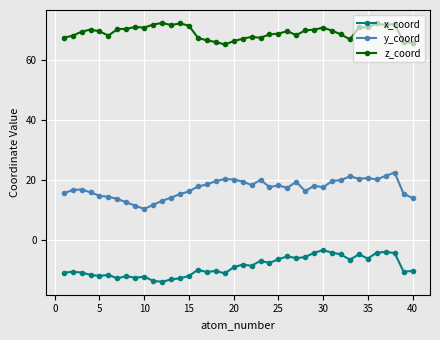

What is the value of the y_coord point at the 10th from the left?

10.3